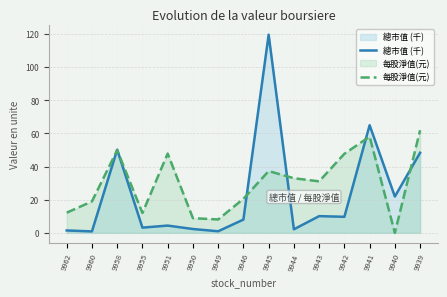

At which category does 每股淨值(元) reach its first local peak?

9958